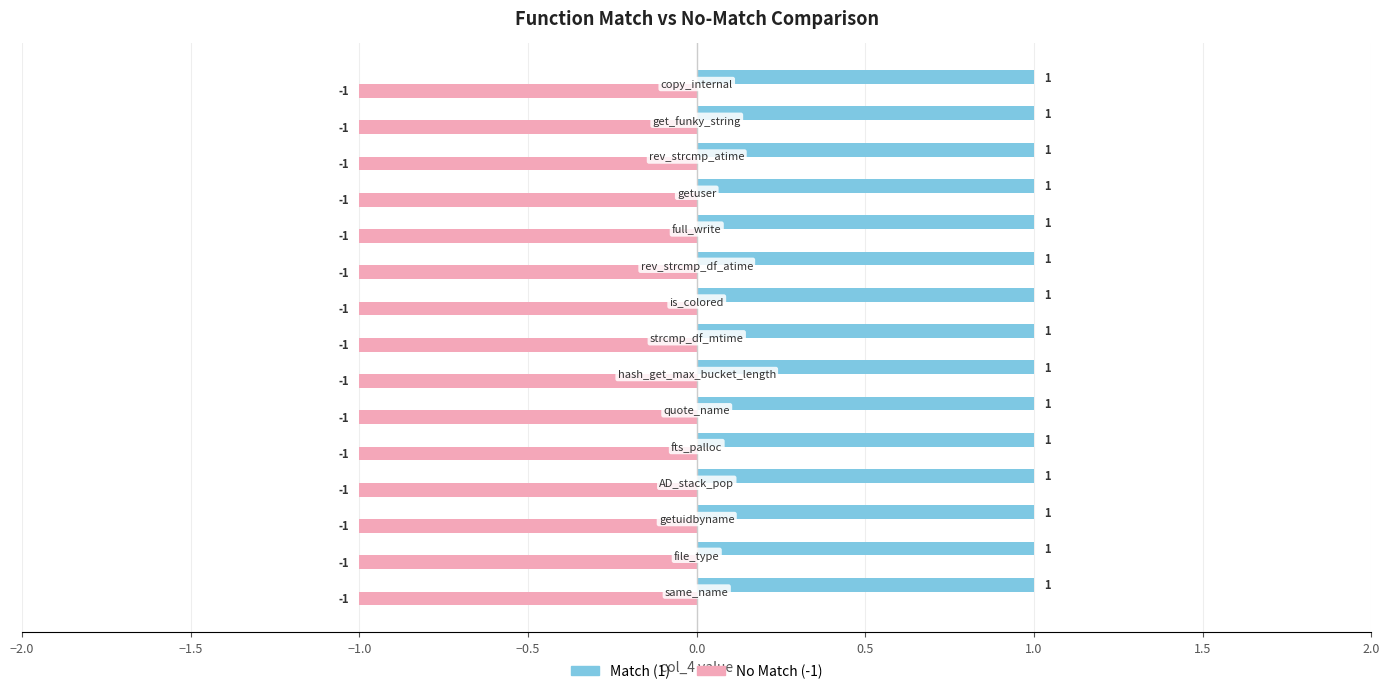

What is the sum of all No Match (-1) values?

-15